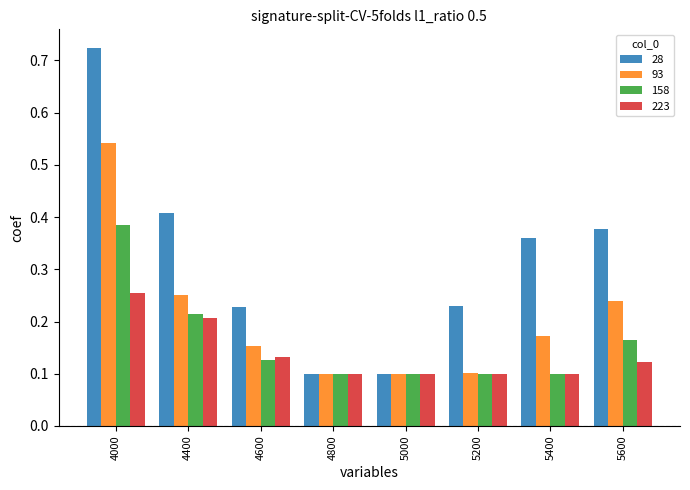

How many 28 values are between 0 and 1?

8